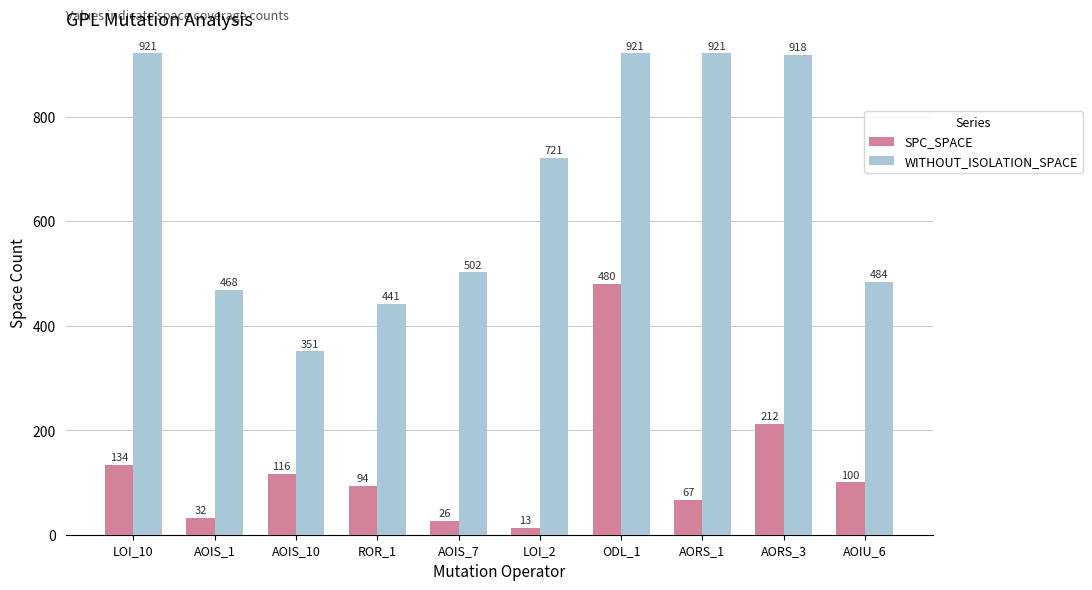

Is the value of WITHOUT_ISOLATION_SPACE at LOI_10 greater than the value of SPC_SPACE at AOIS_1?

Yes